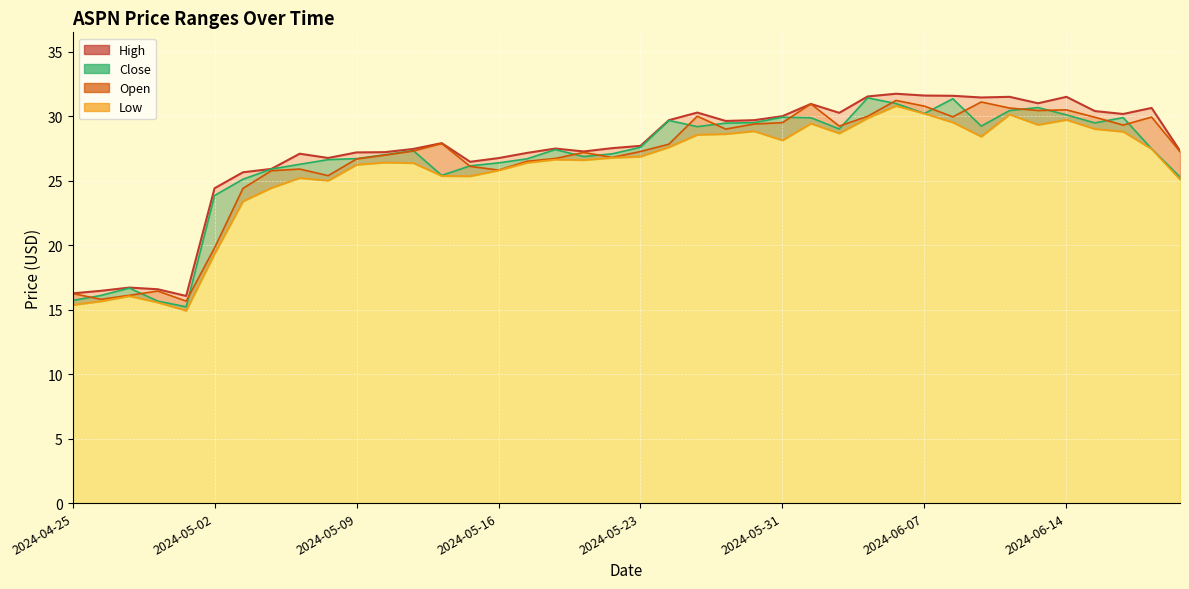

What is the label of the 17th point from the left?

2024-05-17